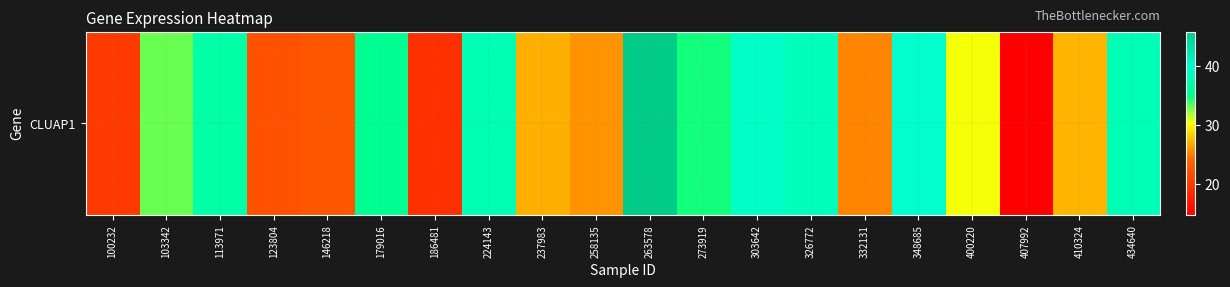

What is the difference between the second highest and minimum values?

24.7